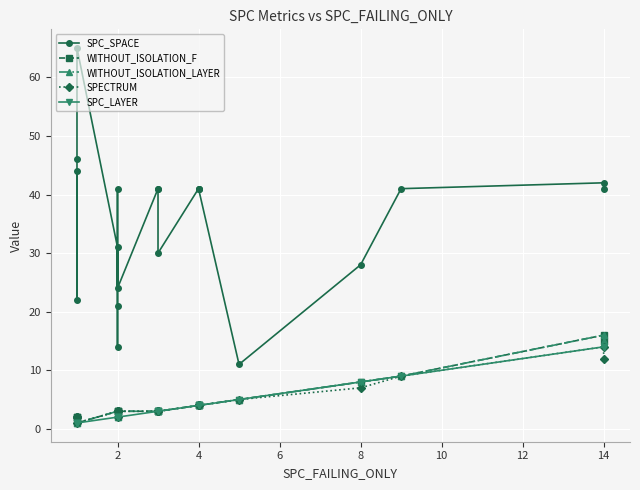

Is this an area chart (filled region under the line)?

No